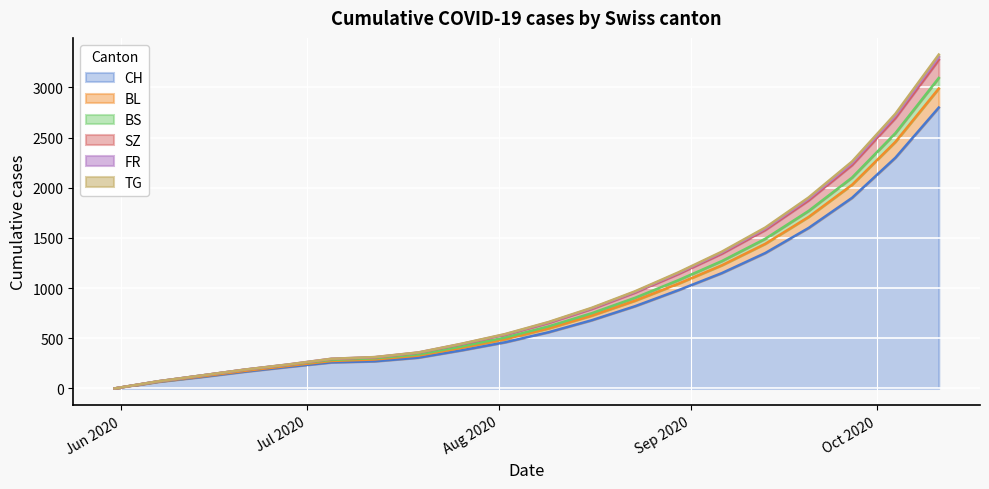

What value does the BS series have at 2020-09-06?

1270